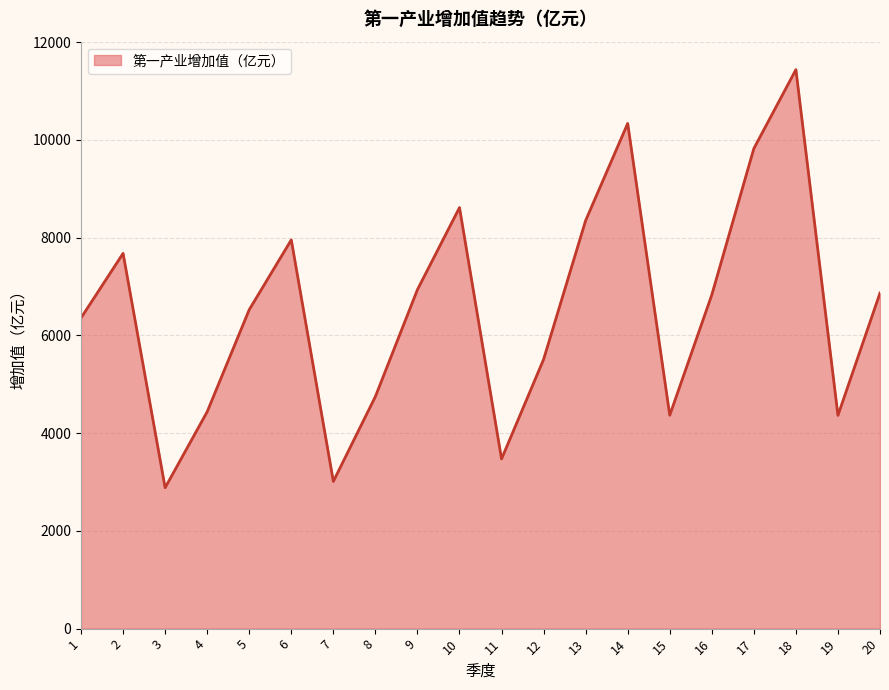

What is the change in value from 7 to 15?

+1354.8